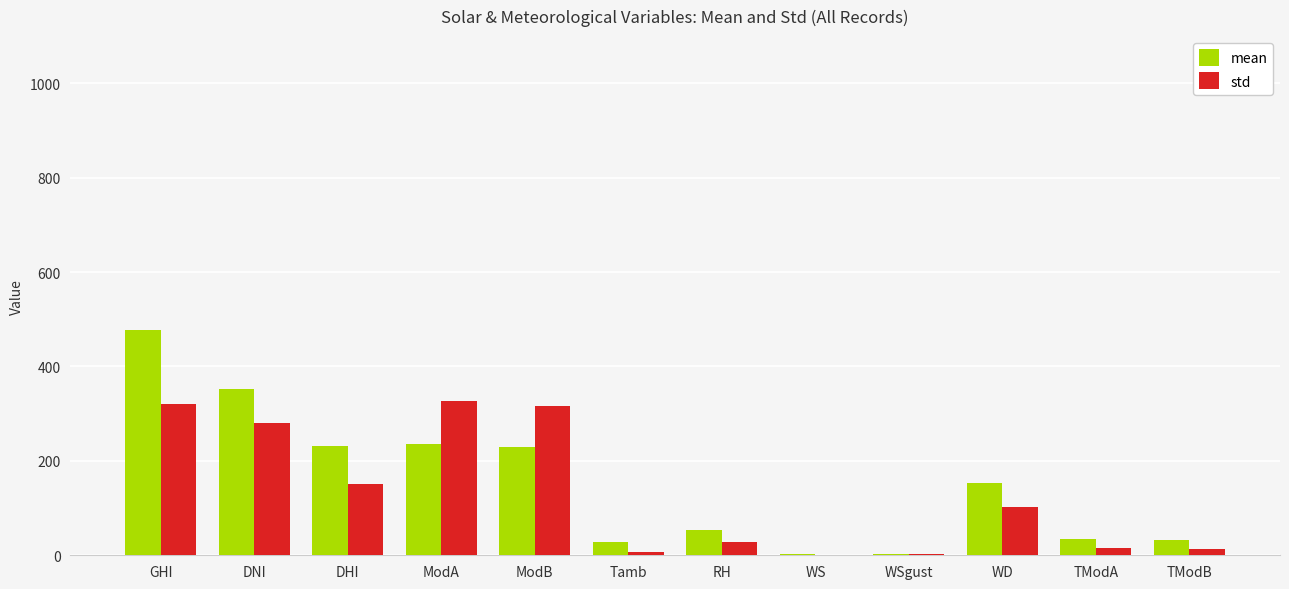

Which series has the widest spread of values?

mean